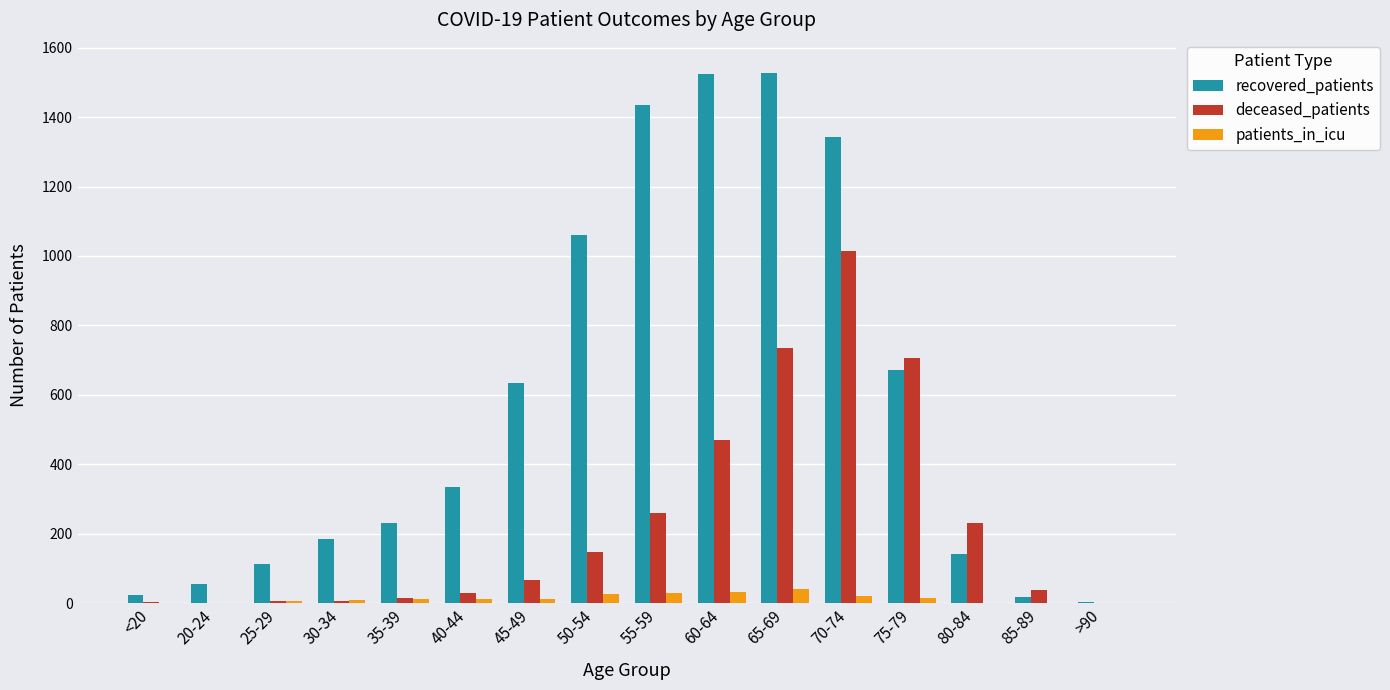

How many distinct data groups are displayed?

3